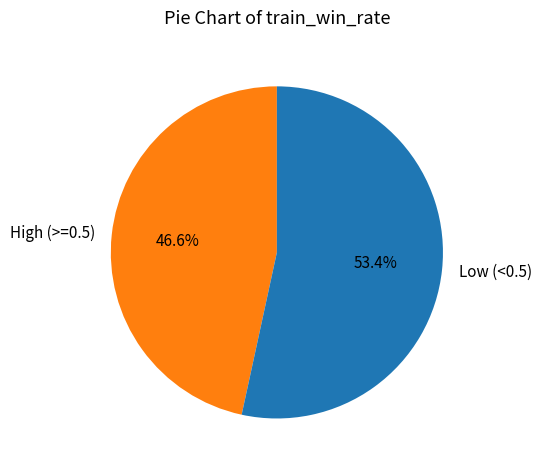

Count the number of slices in the pie.

2